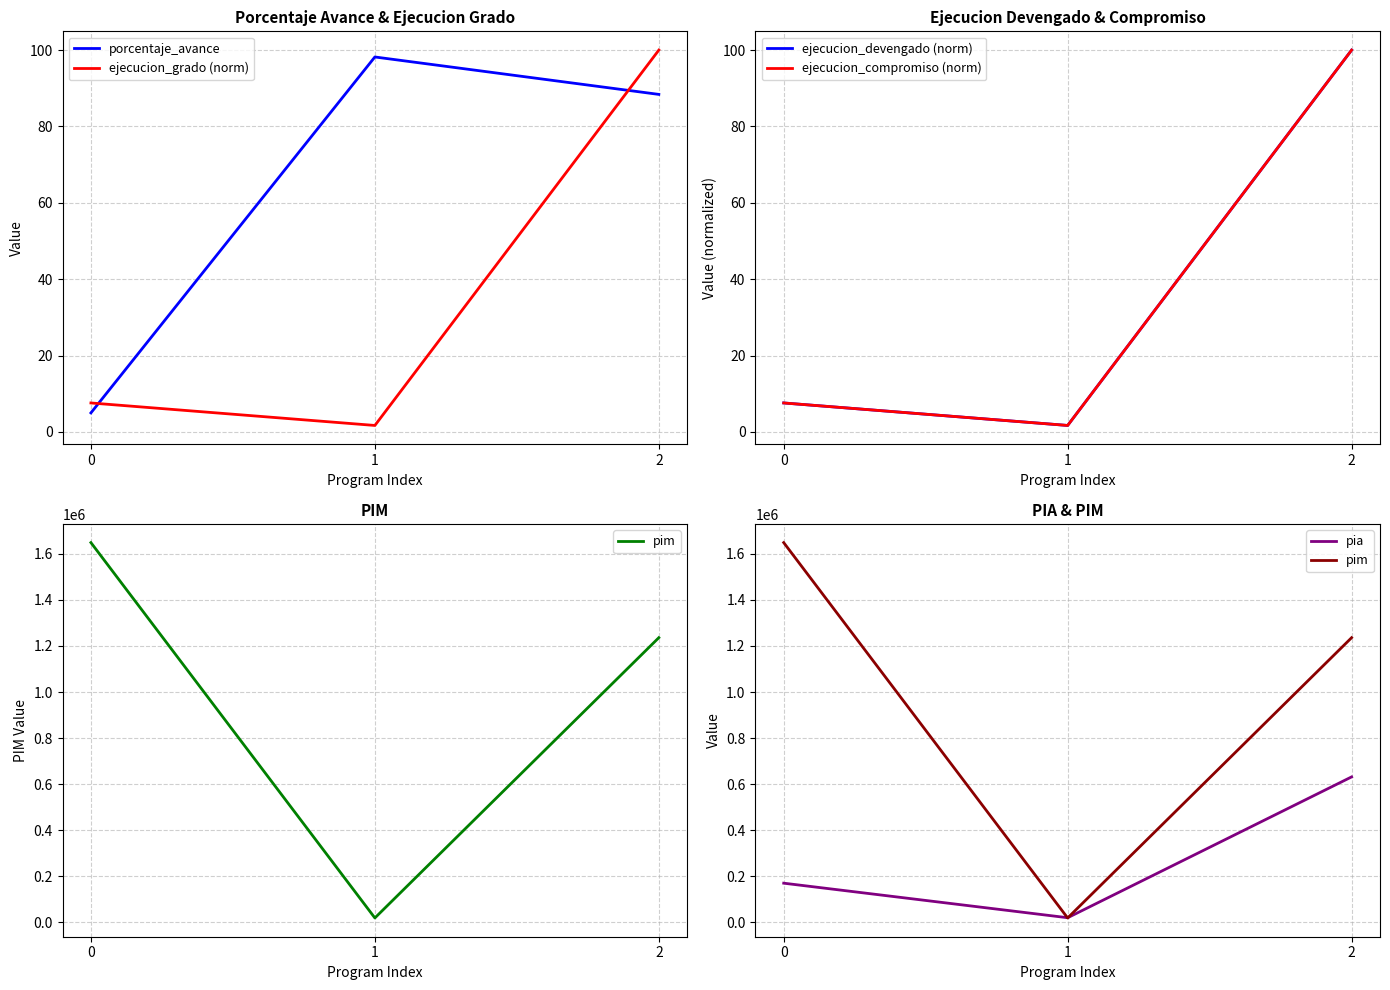

Which label corresponds to the smallest value in the chart?

1